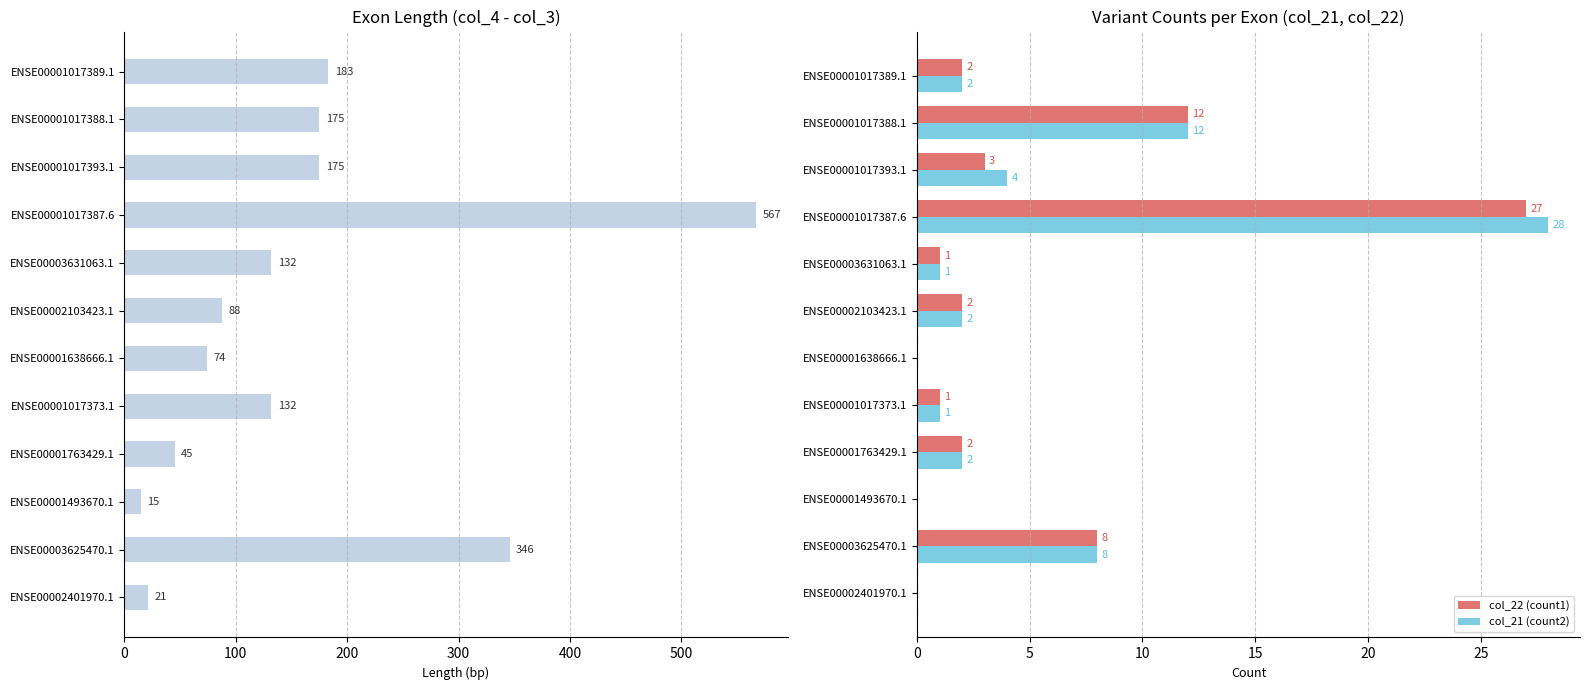

What is the highest value of the col_4 - col_3 (exon length) series?

567